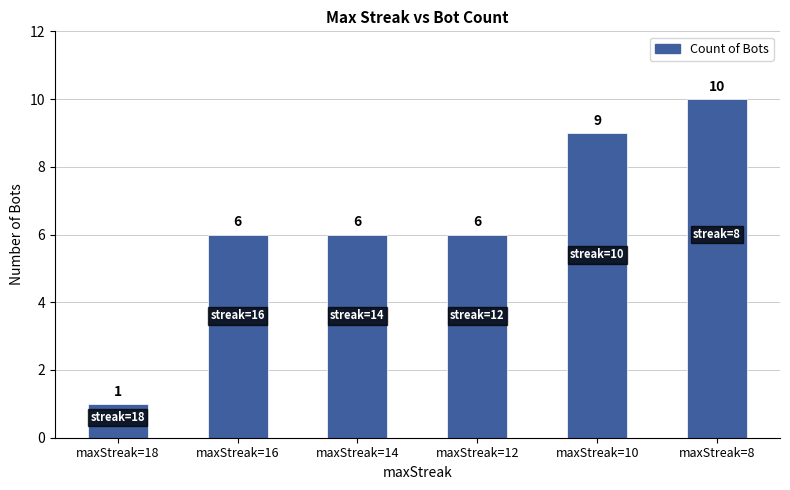

Which category has the highest value across all series?

maxStreak=8